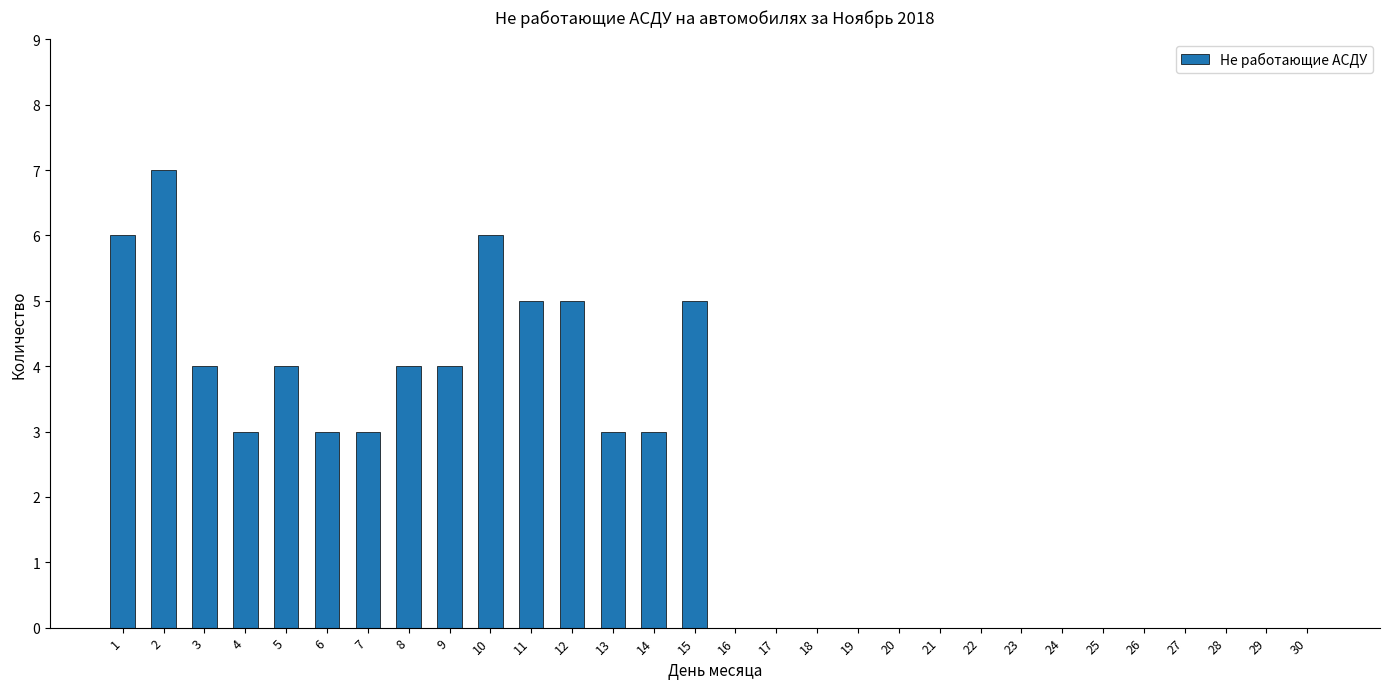

What is the sum of the values at 13 and 25?

3